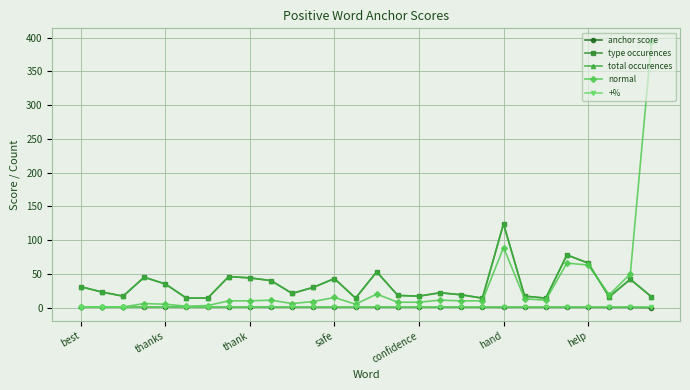

Is this an area chart (filled region under the line)?

No